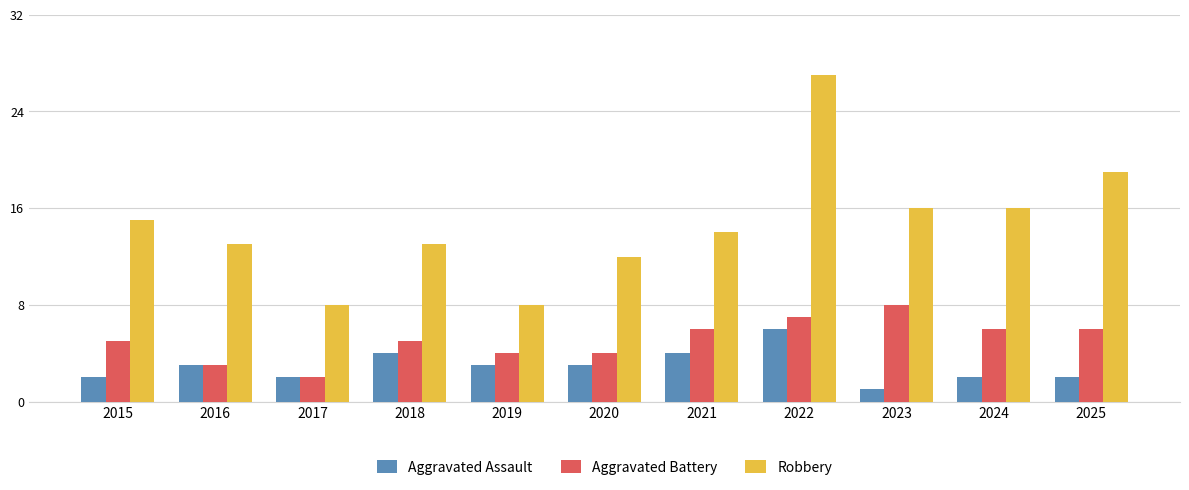

Is the value of Robbery at 2017 greater than the value of Aggravated Battery at 2019?

Yes